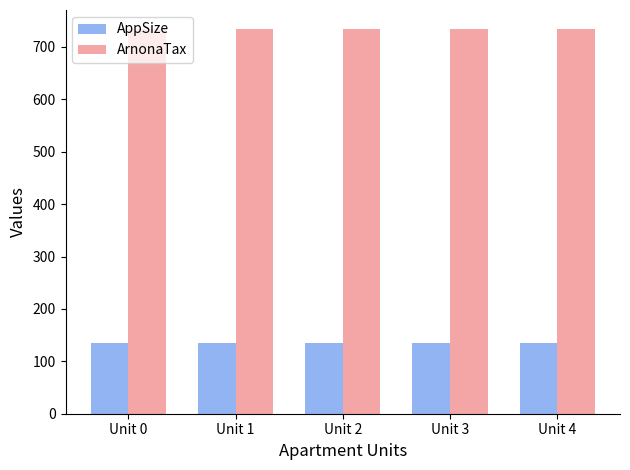

What value does the AppSize series have at Unit 2?

135.0